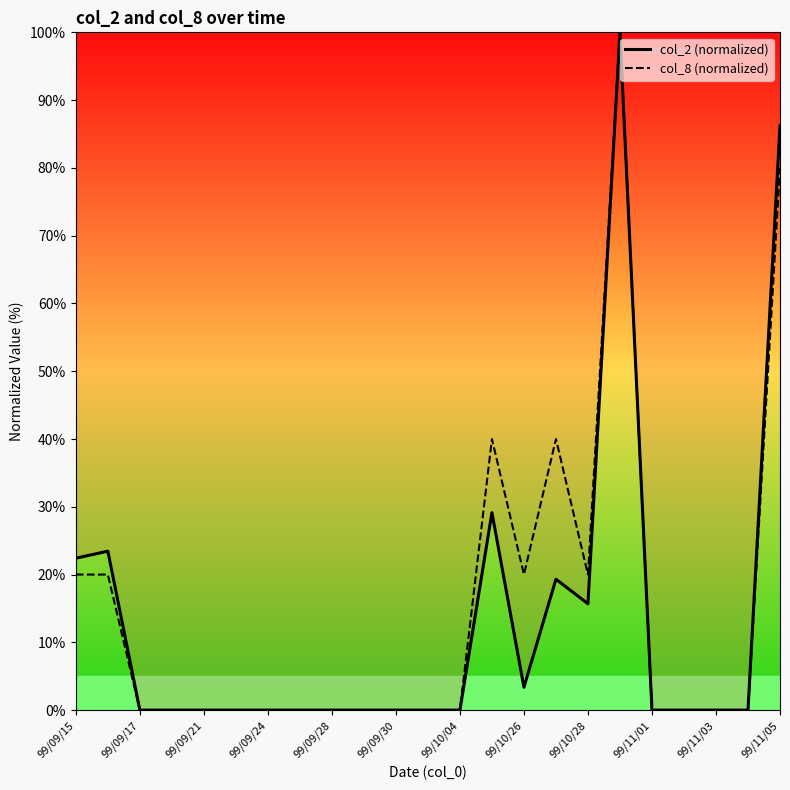

What is the maximum value shown in the chart?

100.0